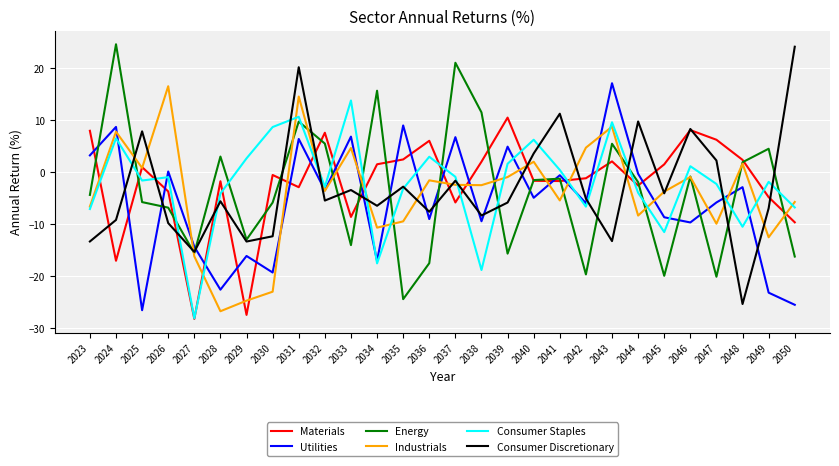

Is it true that Industrials equals -6.6 at 2023?

True